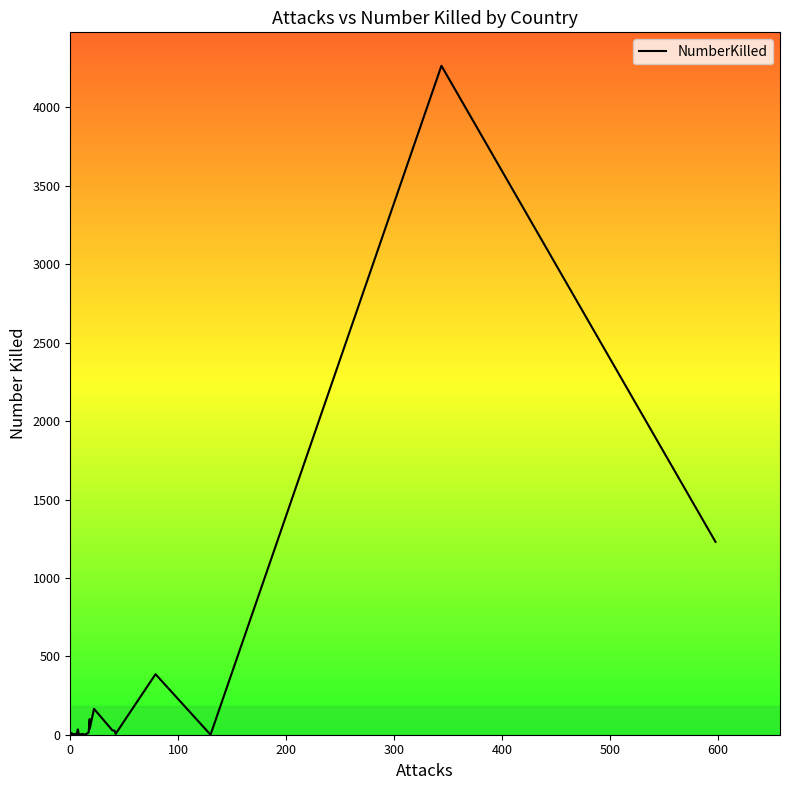

How many positive values are there?

31